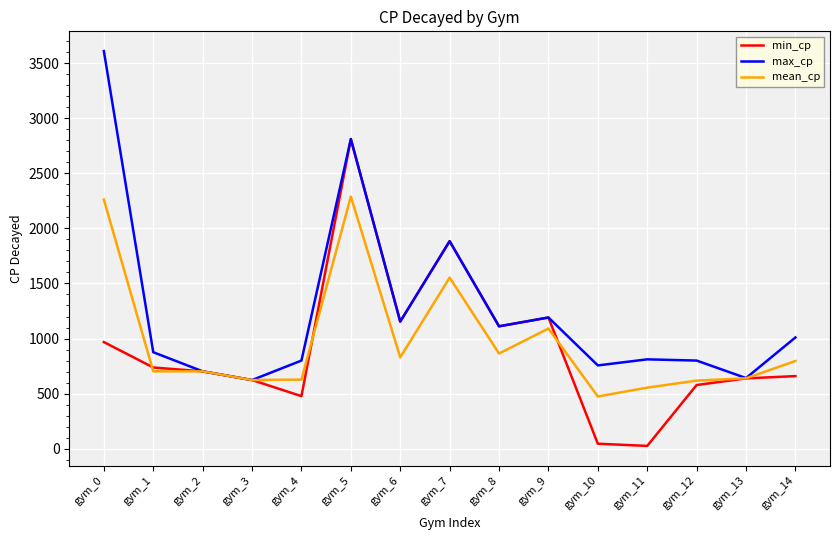

What is the total value across all series at gym_4?

1904